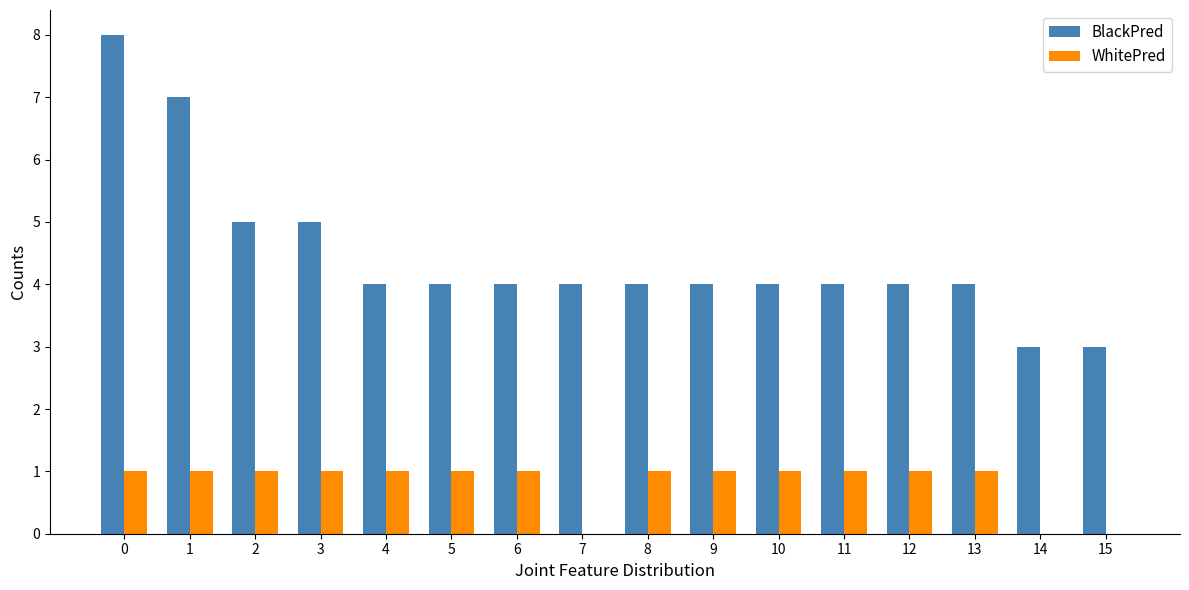

Is it true that WhitePred equals 1 at 12?

True